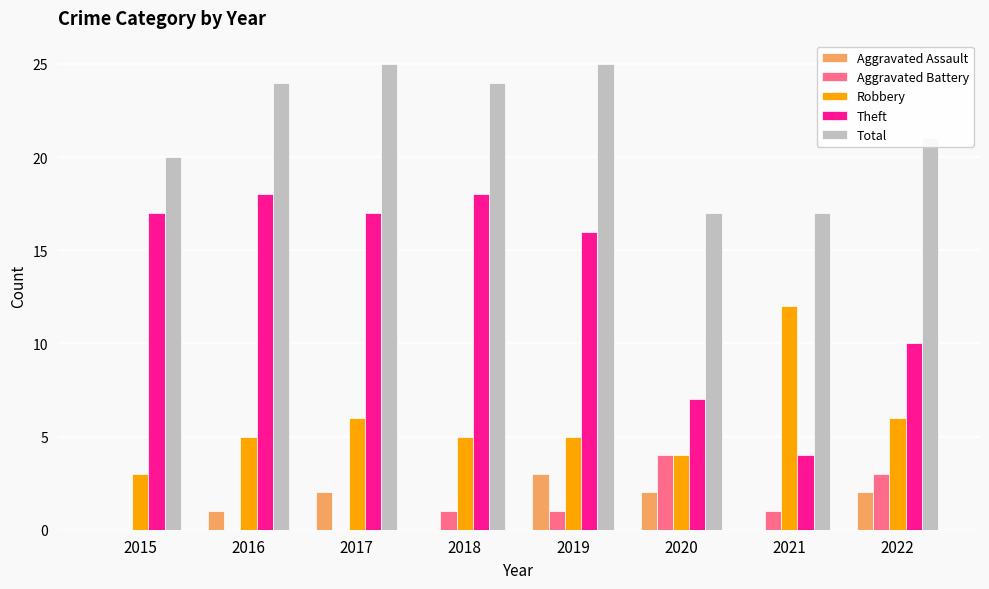

Which series has the widest spread of values?

Theft